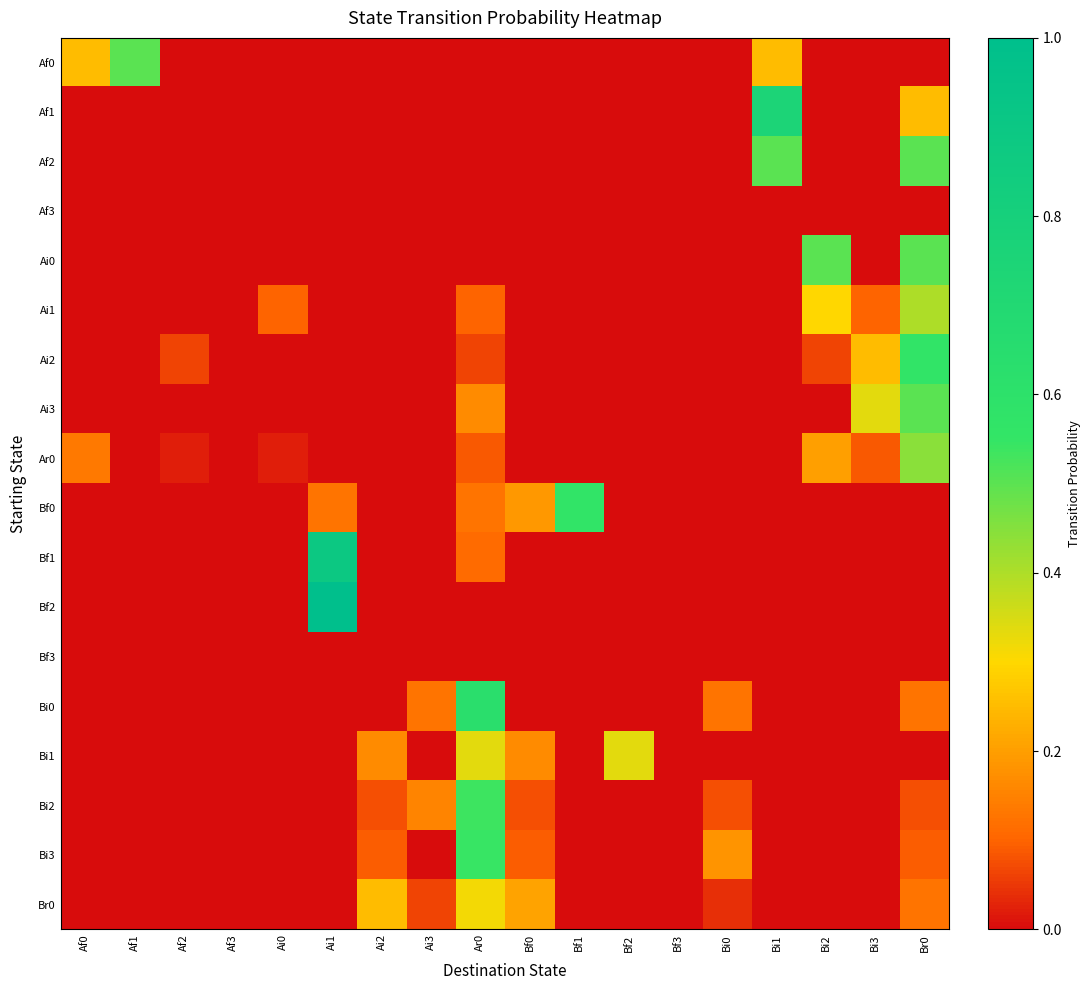

How many data points does each series have?

18